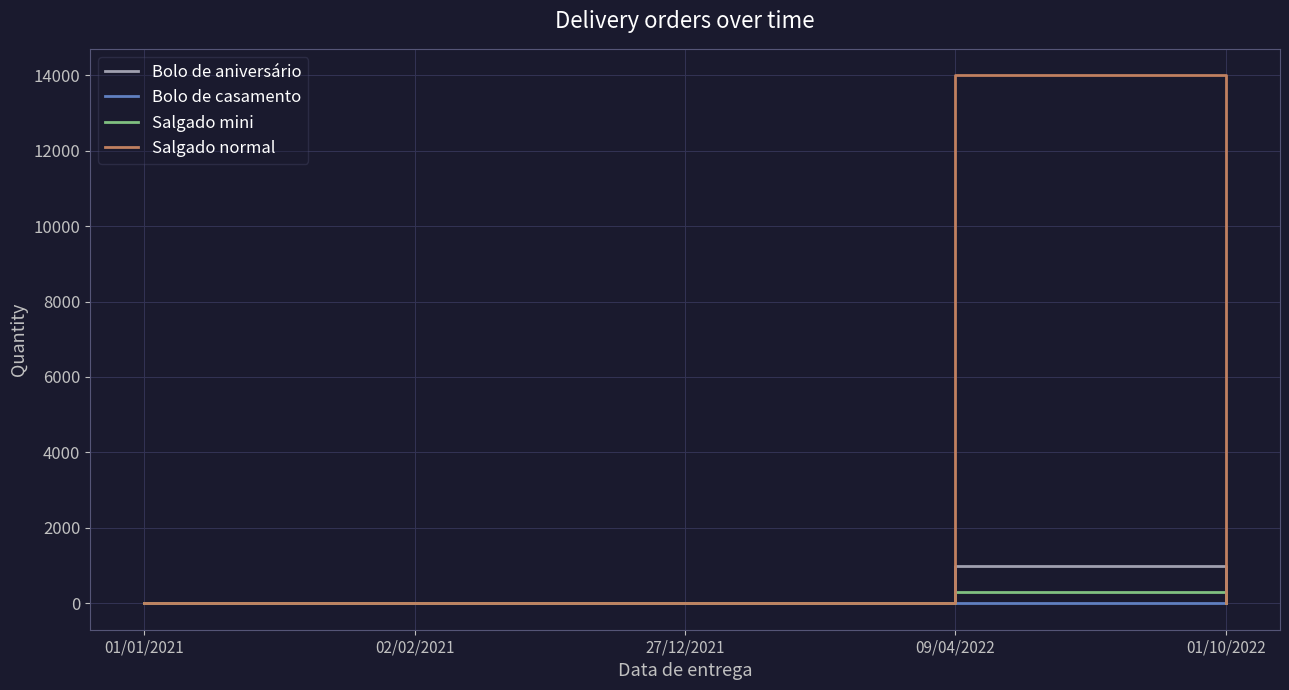

Which series has the largest range (max minus min)?

Salgado normal